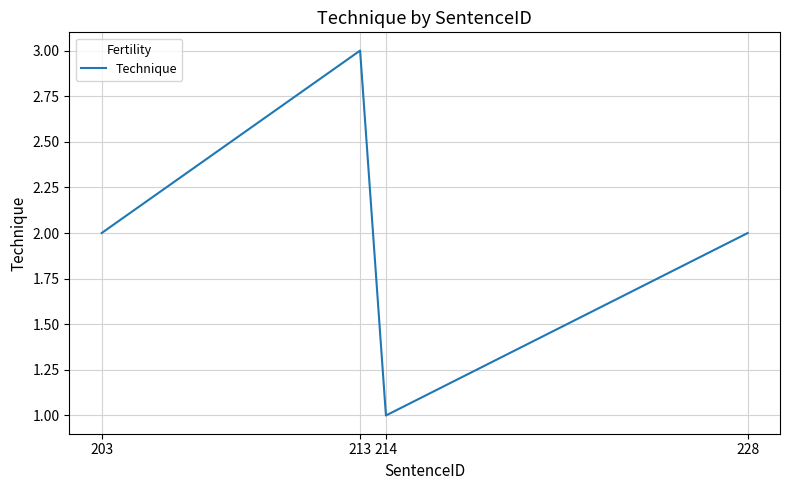

Reading right to left, extract all data points from this chart.

2	1	3	2